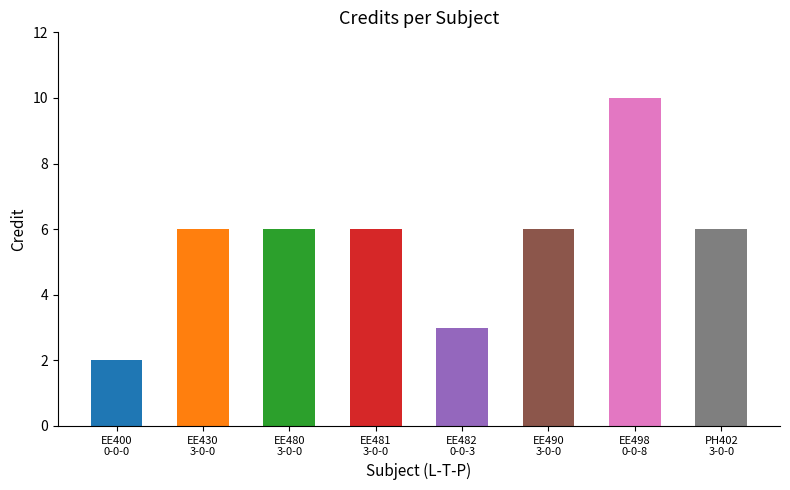

What is the minimum value shown in the chart?

2